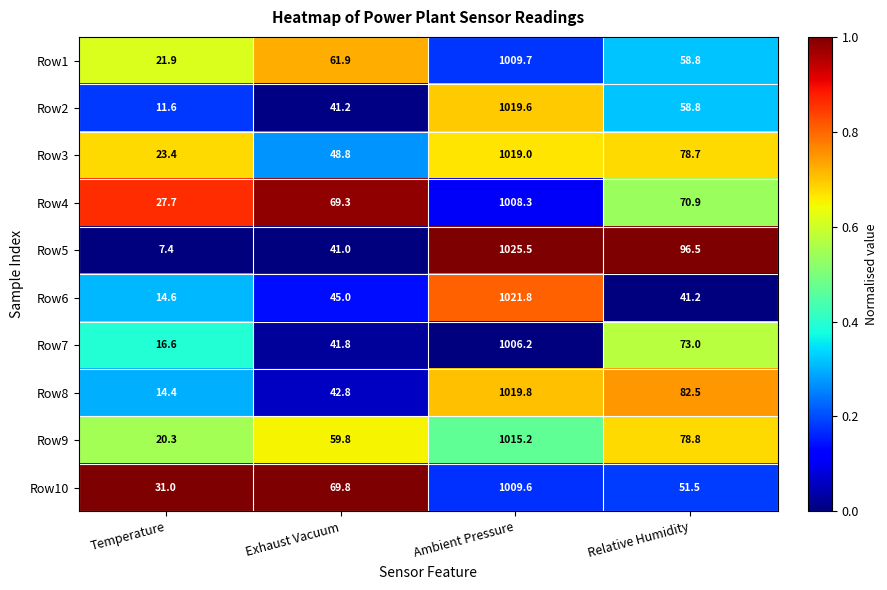

Which series changed the most between Exhaust Vacuum and Relative Humidity?

Row5